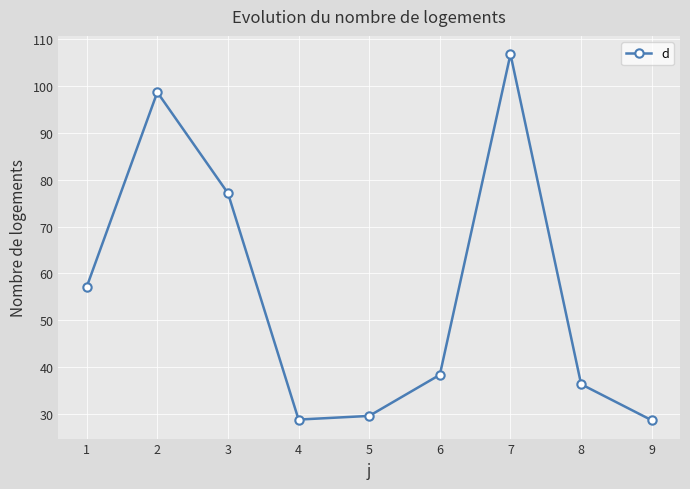

How many lines are shown in the chart?

1